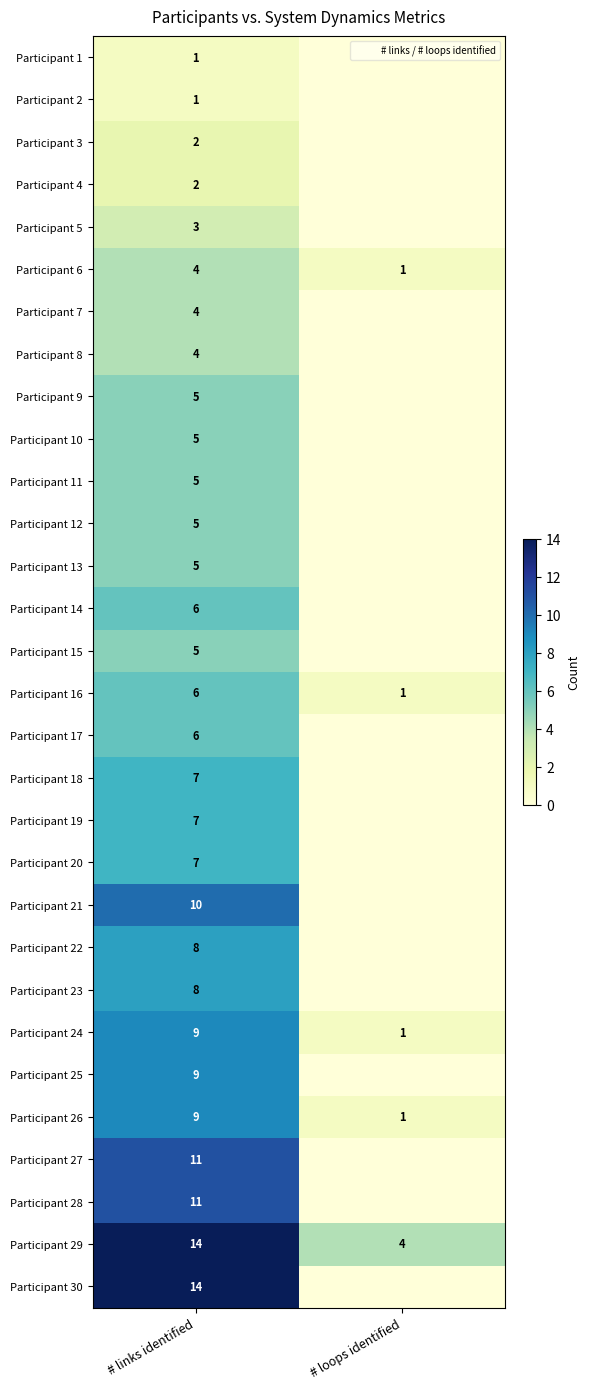

What is the sum of all Participant 28 values?

11